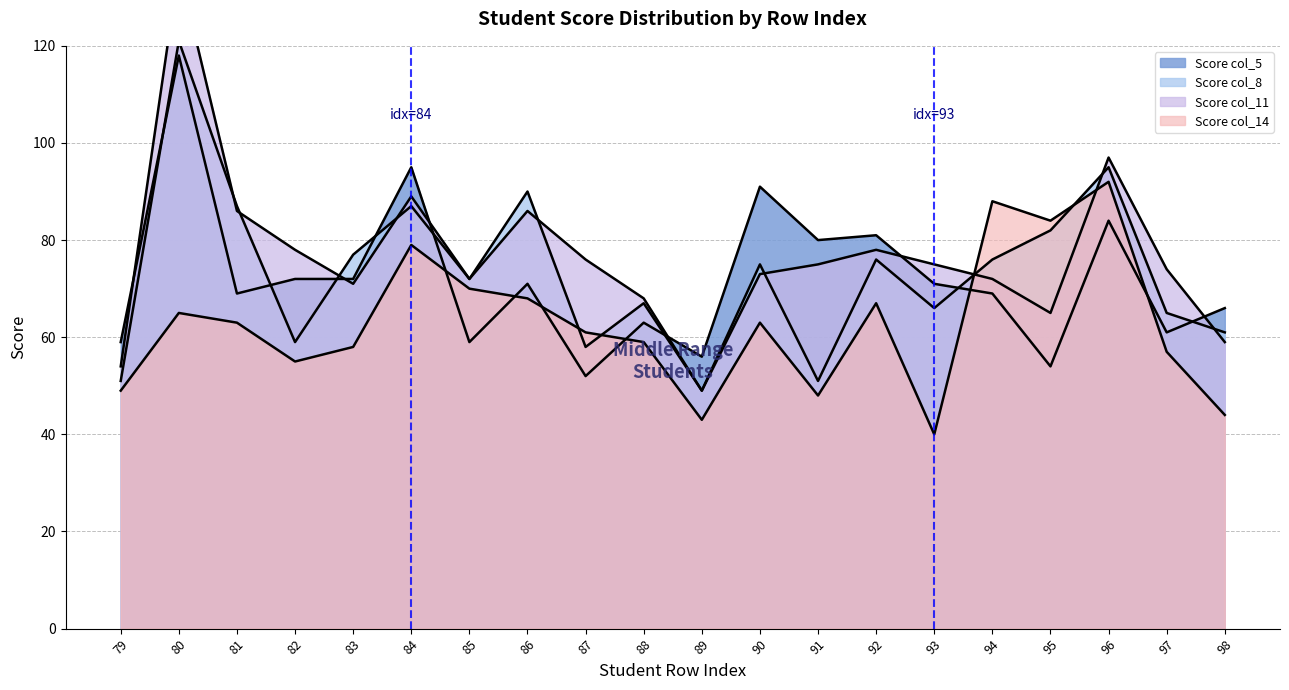

Reading left to right, list all the values displayed in this chart.

Score col_8: 79=51	80=121	81=87	82=59	83=77	84=87	85=72	86=90	87=58	88=67	89=49	90=75	91=51	92=76	93=66	94=76	95=82	96=95	97=65	98=61
Score col_11: 79=54	80=136	81=86	82=78	83=71	84=89	85=72	86=86	87=76	88=68	89=49	90=73	91=75	92=78	93=75	94=72	95=65	96=97	97=74	98=59
Score col_5: 79=59	80=118	81=69	82=72	83=72	84=95	85=59	86=71	87=52	88=63	89=56	90=91	91=80	92=81	93=71	94=69	95=54	96=84	97=61	98=66
Score col_14: 79=49	80=65	81=63	82=55	83=58	84=79	85=70	86=68	87=61	88=59	89=43	90=63	91=48	92=67	93=40	94=88	95=84	96=92	97=57	98=44